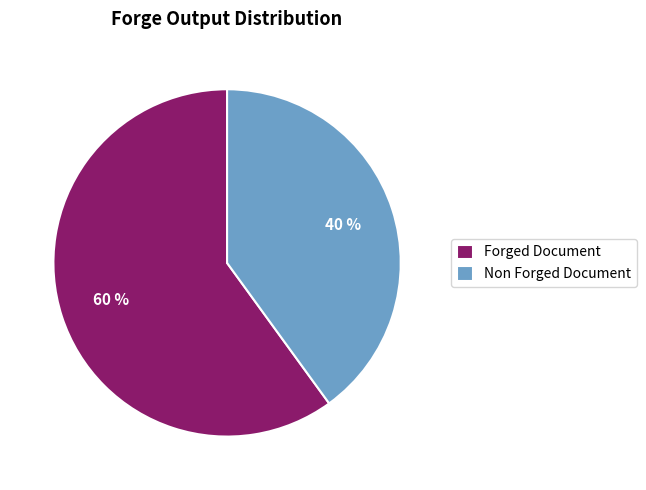

To the nearest percent, what is the difference between the Non Forged Document and Forged Document slice percentages?

20%